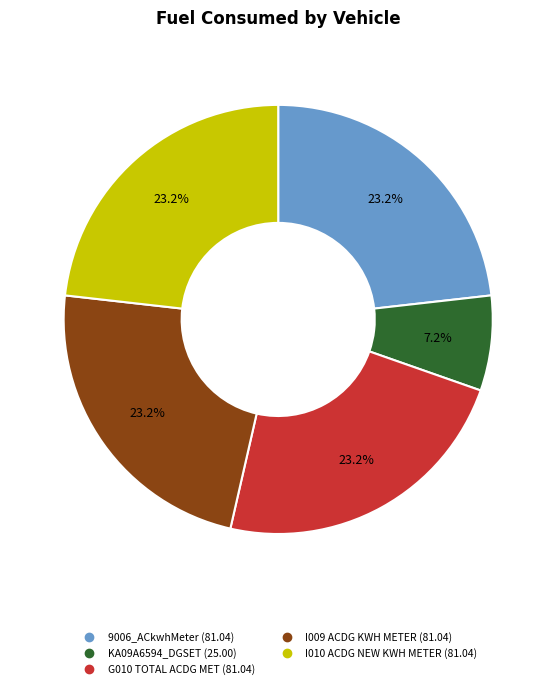

Is G010 TOTAL ACDG MET the majority of the pie?

No